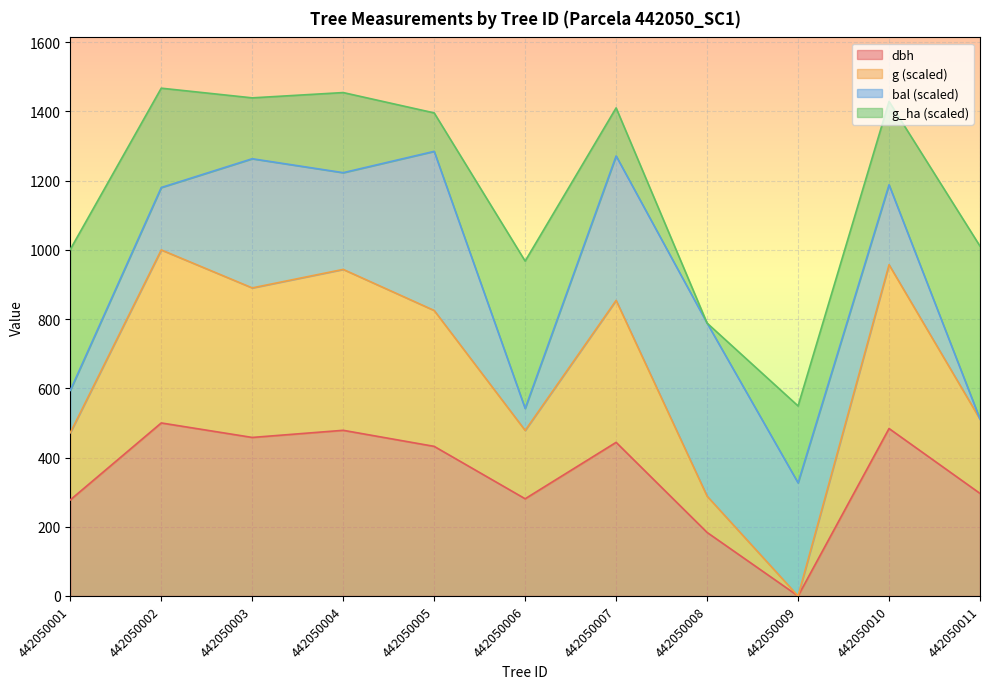

True or false: dbh and g cross at least once.

False